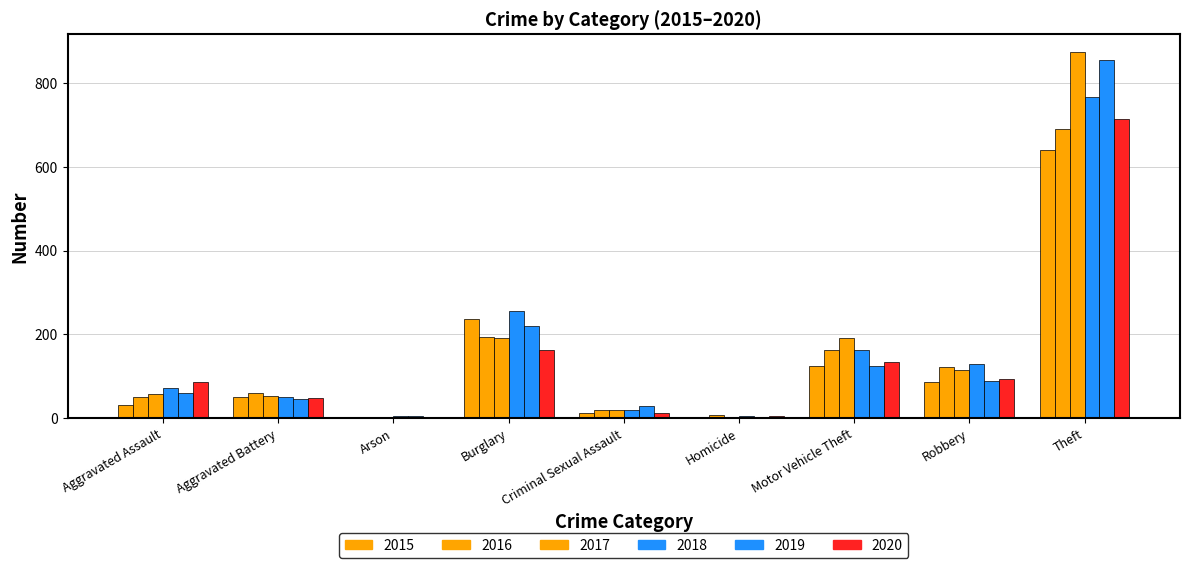

How many categories are shown in the chart?

9